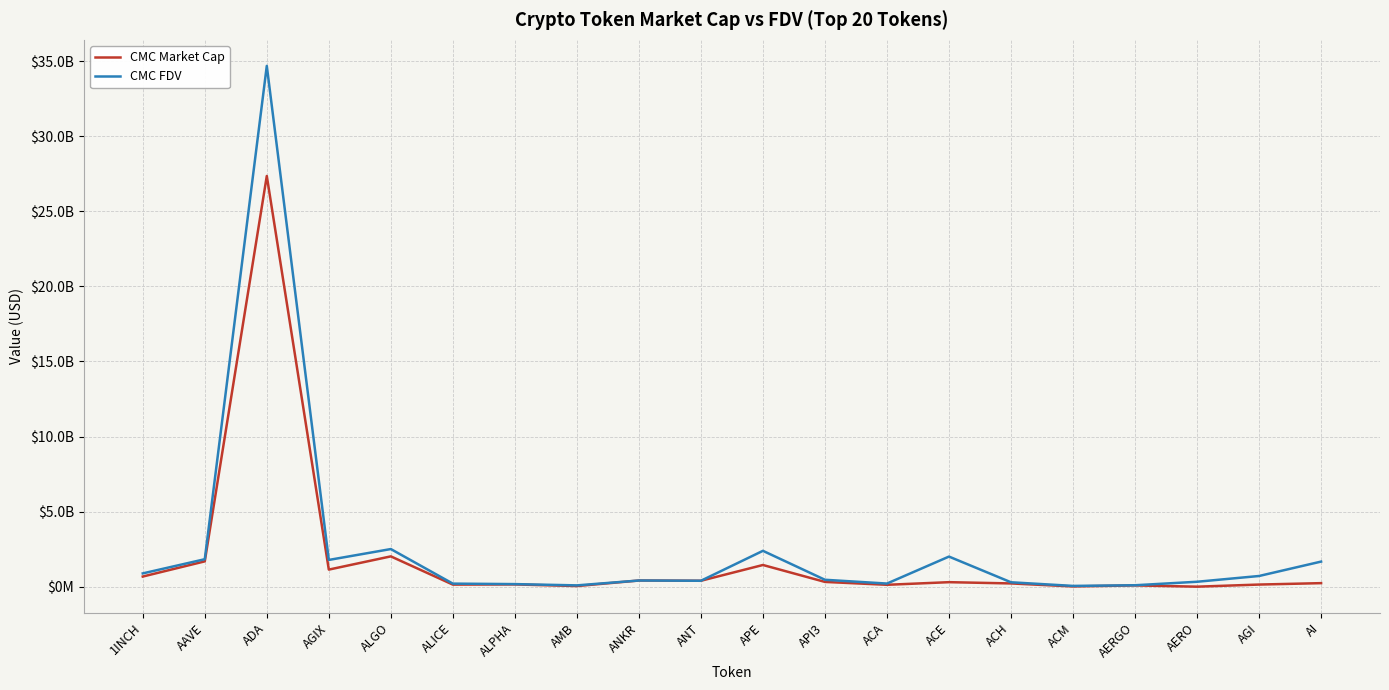

At which category does CMC FDV reach its first local peak?

ADA